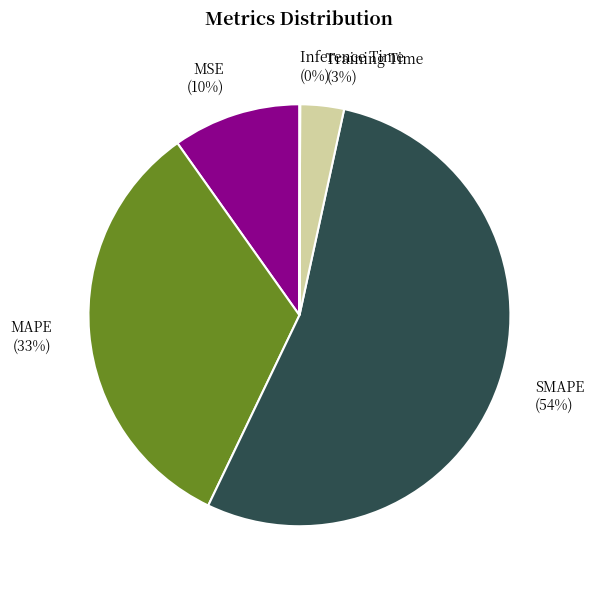

To the nearest percent, what percentage of the pie is MSE?

10%